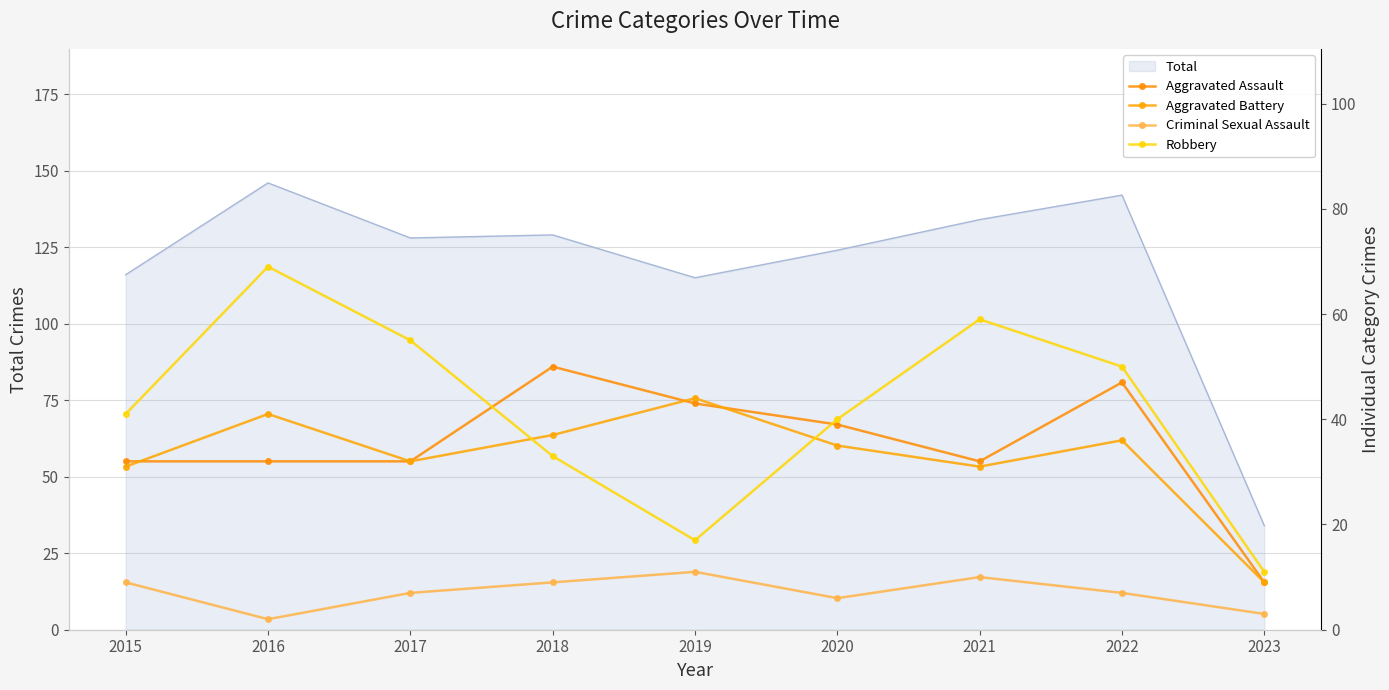

Reading left to right, list all the values displayed in this chart.

Aggravated Assault: 2015=32	2016=32	2017=32	2018=50	2019=43	2020=39	2021=32	2022=47	2023=9
Aggravated Battery: 2015=31	2016=41	2017=32	2018=37	2019=44	2020=35	2021=31	2022=36	2023=9
Criminal Sexual Assault: 2015=9	2016=2	2017=7	2018=9	2019=11	2020=6	2021=10	2022=7	2023=3
Robbery: 2015=41	2016=69	2017=55	2018=33	2019=17	2020=40	2021=59	2022=50	2023=11